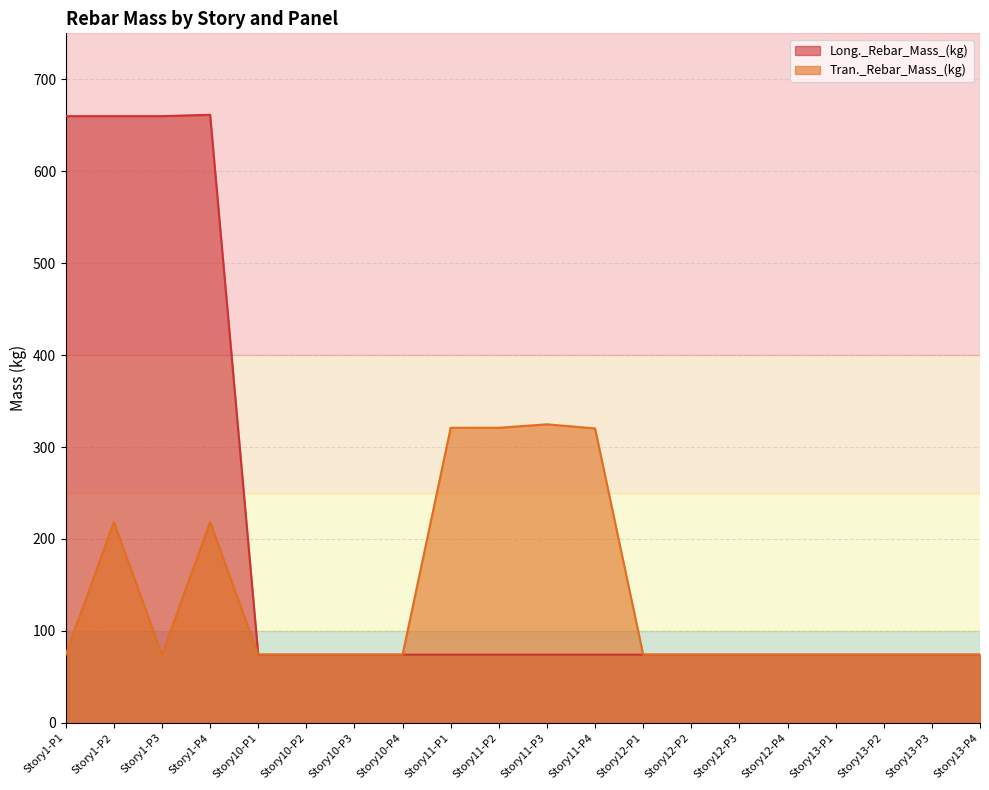

At which label does Long._Rebar_Mass_(kg) reach its peak?

Story1-P4